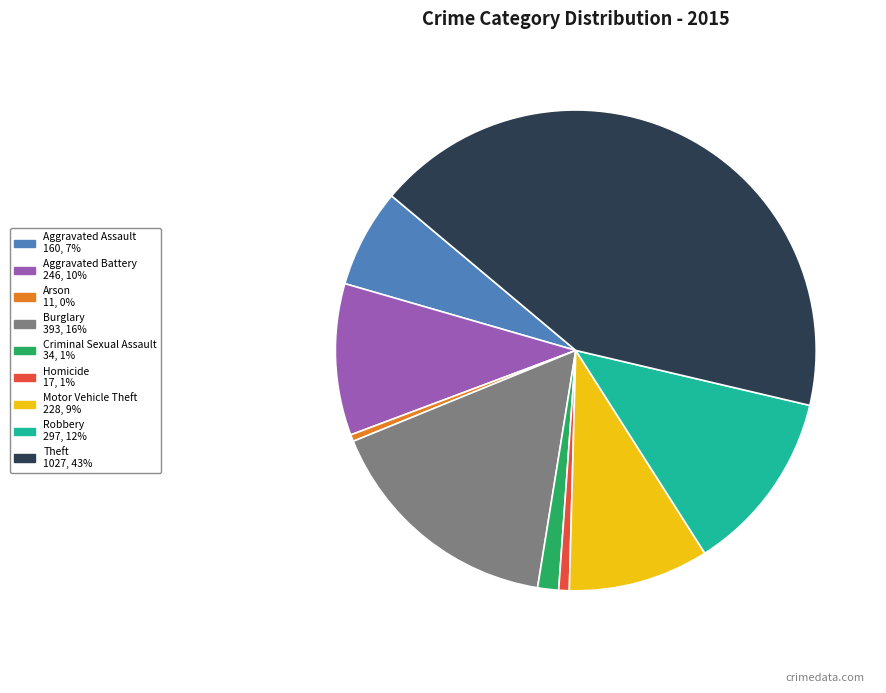

Which has a higher value, Criminal Sexual Assault or Arson?

Criminal Sexual Assault